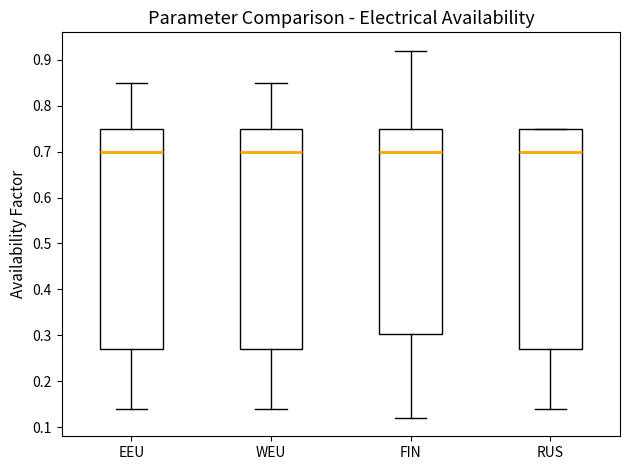

Where does the median line of the box for RUS sit on the y-axis? The values are not printed on the chart, so give them approximately, as read against the axis.

0.70